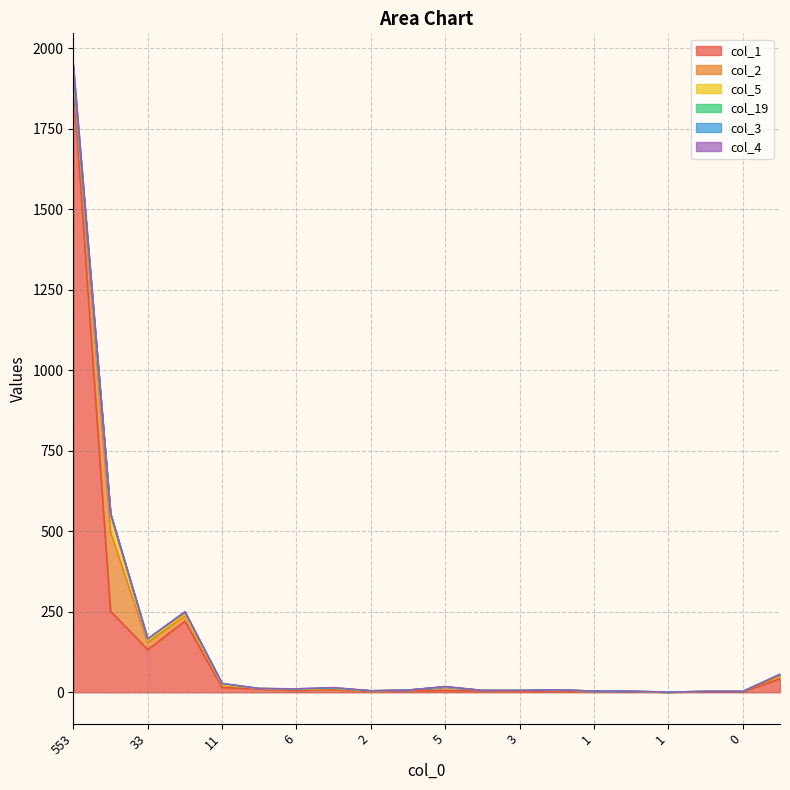

What is the sum of the col_3 values at 5 and 2?

2